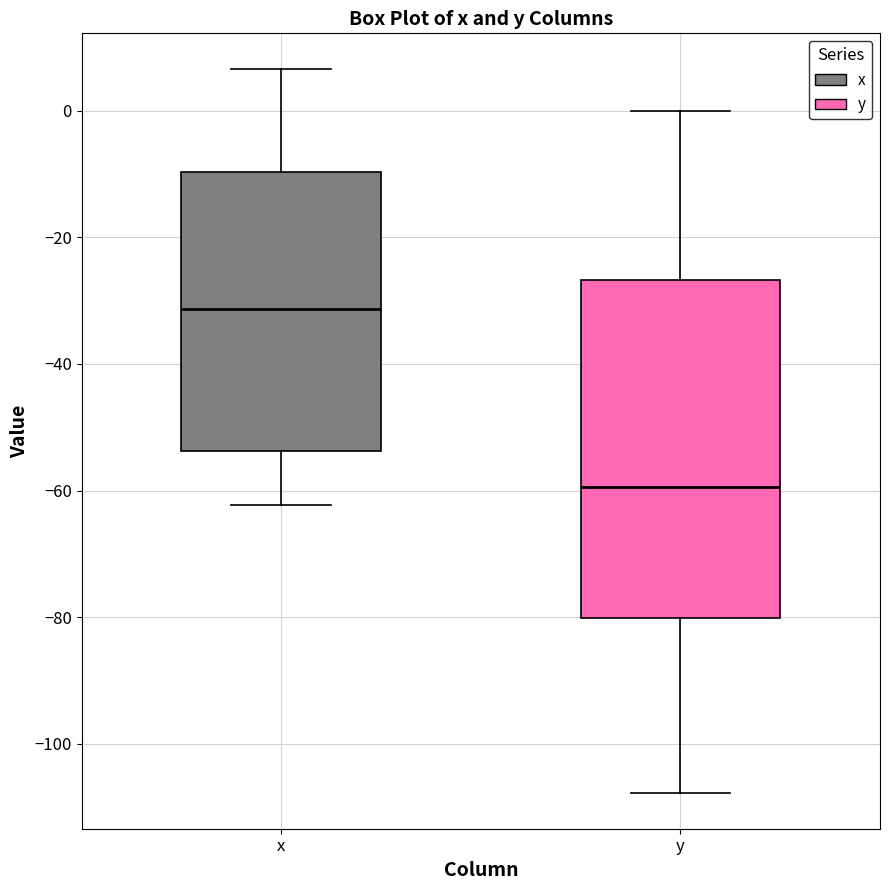

Where does the lower whisker of the box for y end on the y-axis? The values are not printed on the chart, so give them approximately, as read against the axis.

-108